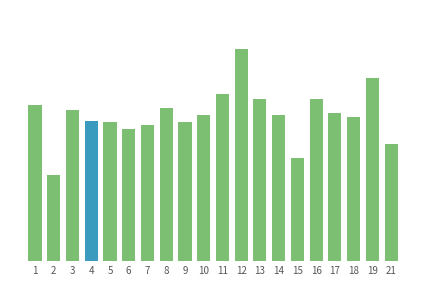

Are the bars horizontal?

No